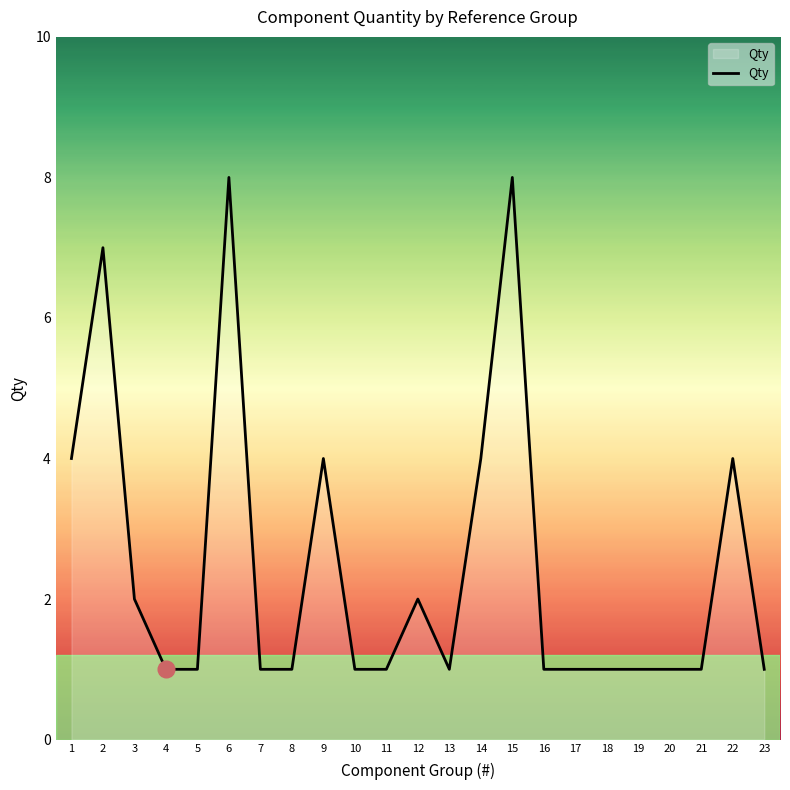

The chart shows a value of 1 at 7. True or false?

True